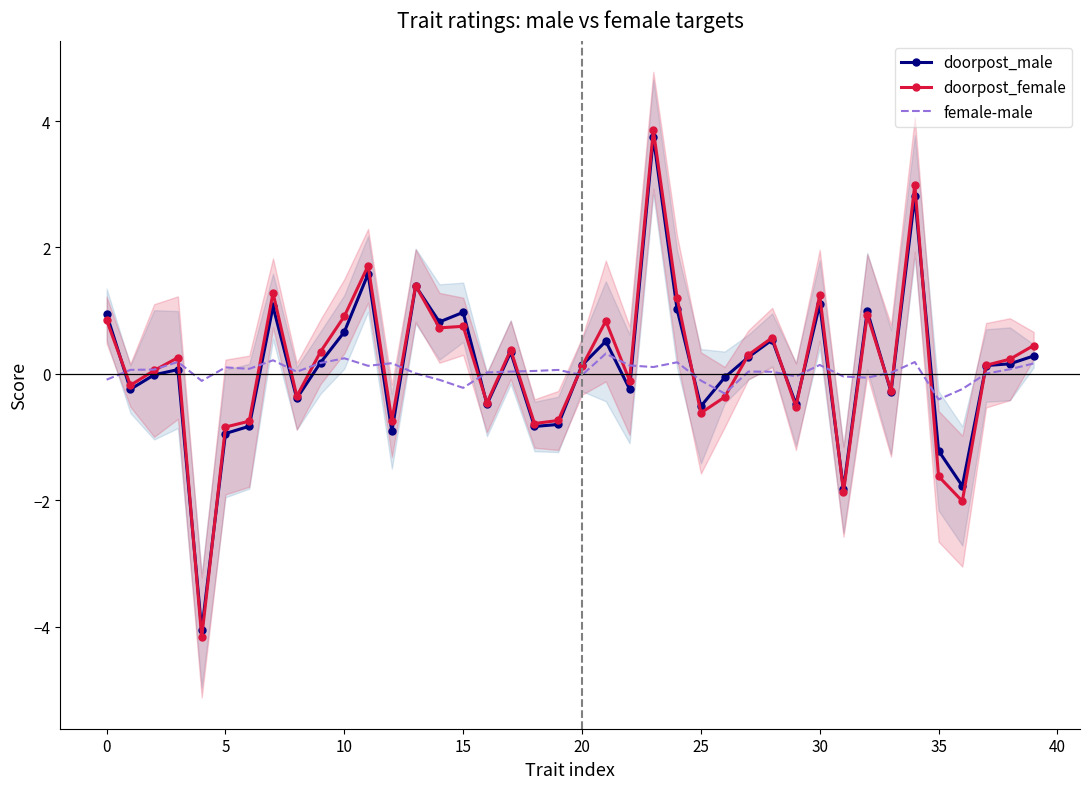

Rank the series by their maximum value, from highest to lowest.

doorpost_female, doorpost_male, female-male